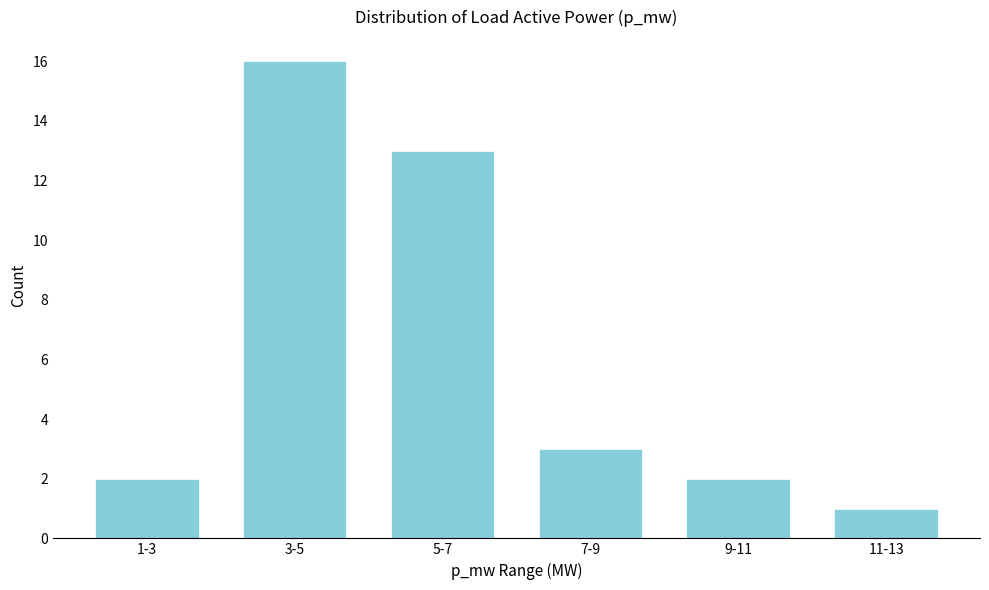

Reading left to right, list all the values displayed in this chart.

2	16	13	3	2	1